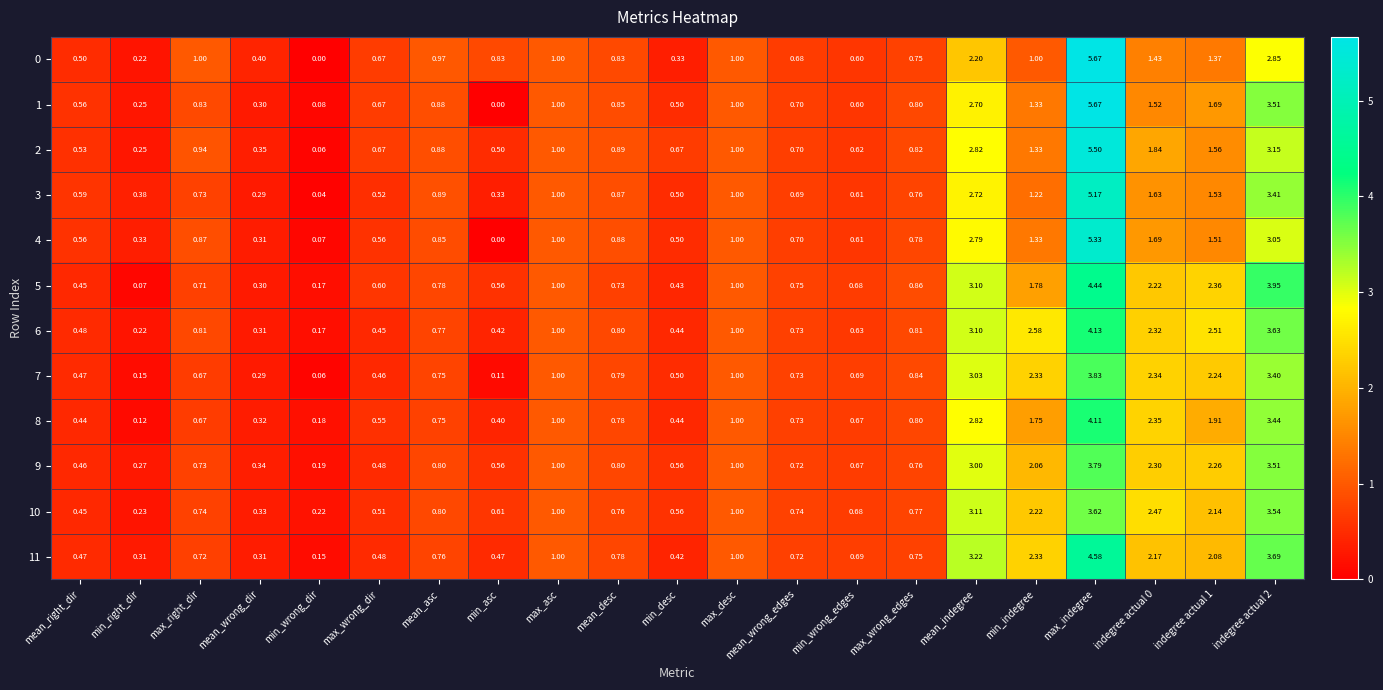

At which label is 5 closest to 2?

min_indegree